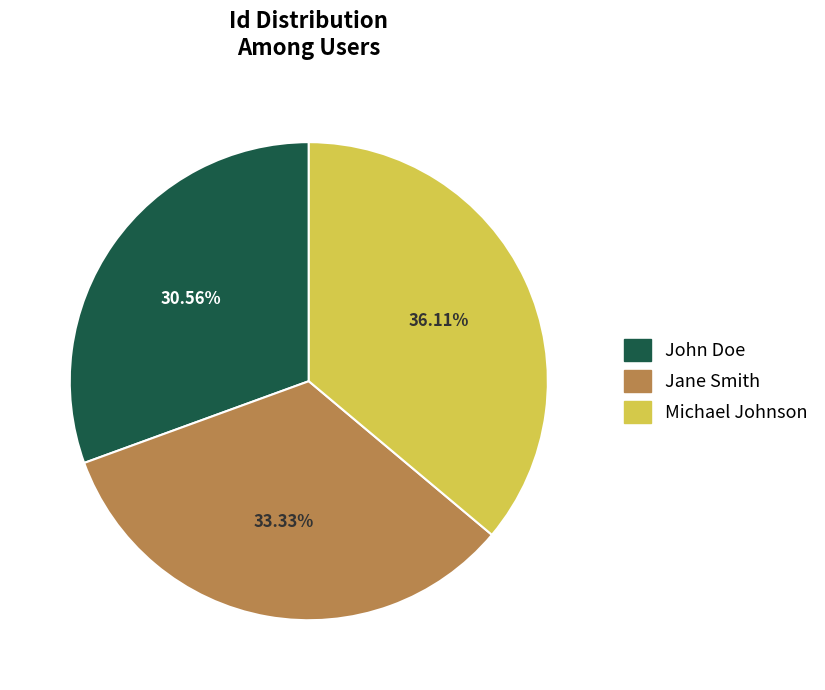

How many segments does this pie chart have?

3